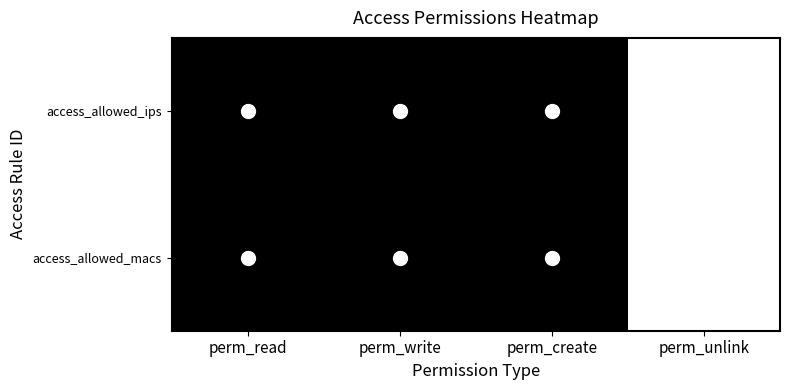

How many data points does each series have?

4